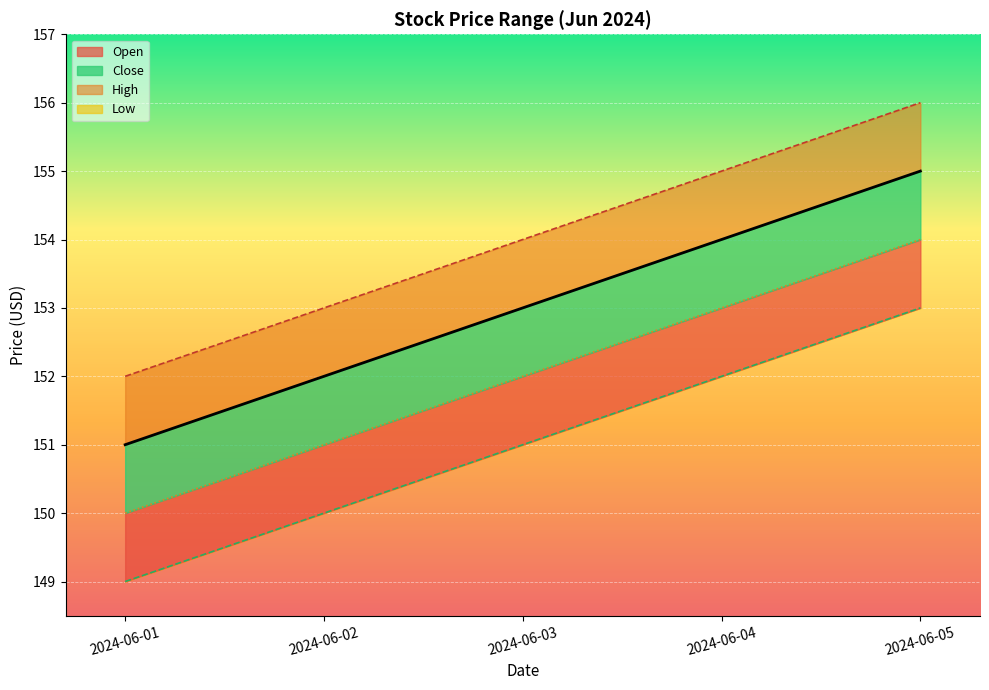

What is the greatest value displayed?

156